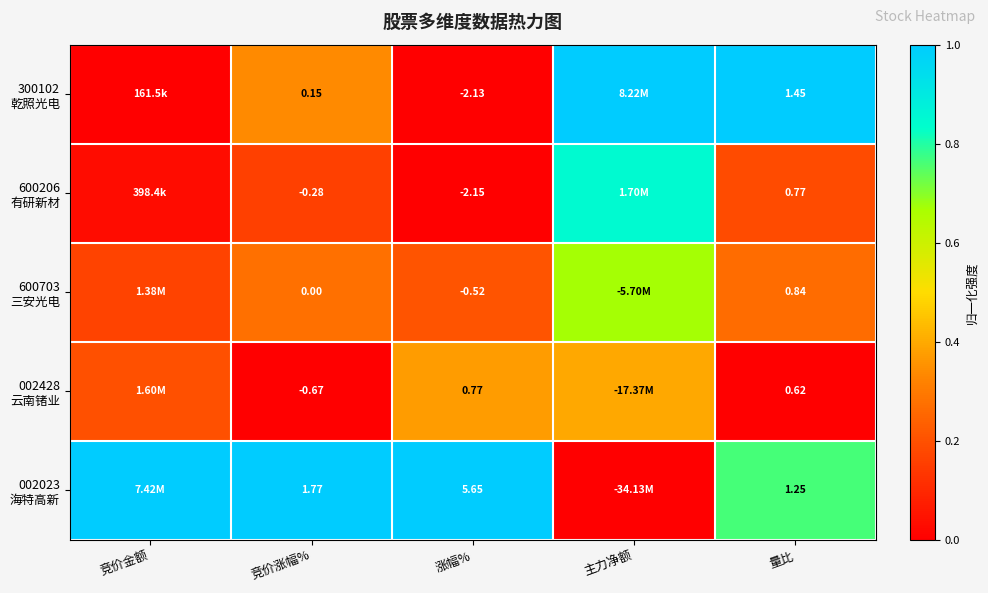

How many data points does each series have?

5